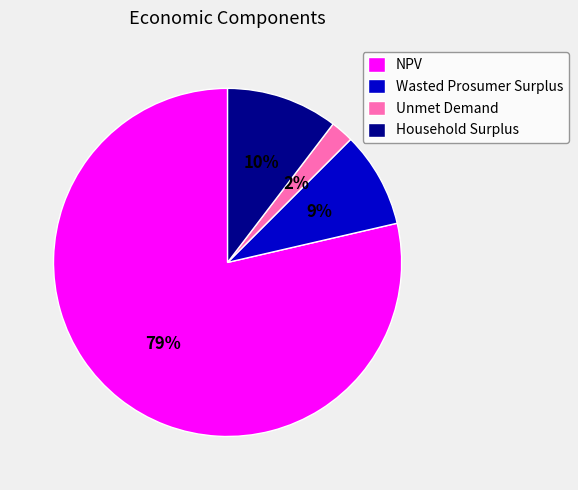

Does Household Surplus represent more than half of the total?

No